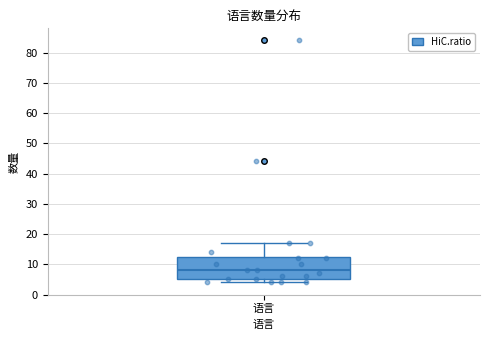

Read this box plot against the y-axis: the position of the median line, the range covered by the box, and the ends of both whiskers. The values are not printed on the chart, so give them approximately, as read against the axis.

median 8, box 5 to 13, whiskers 4 to 17